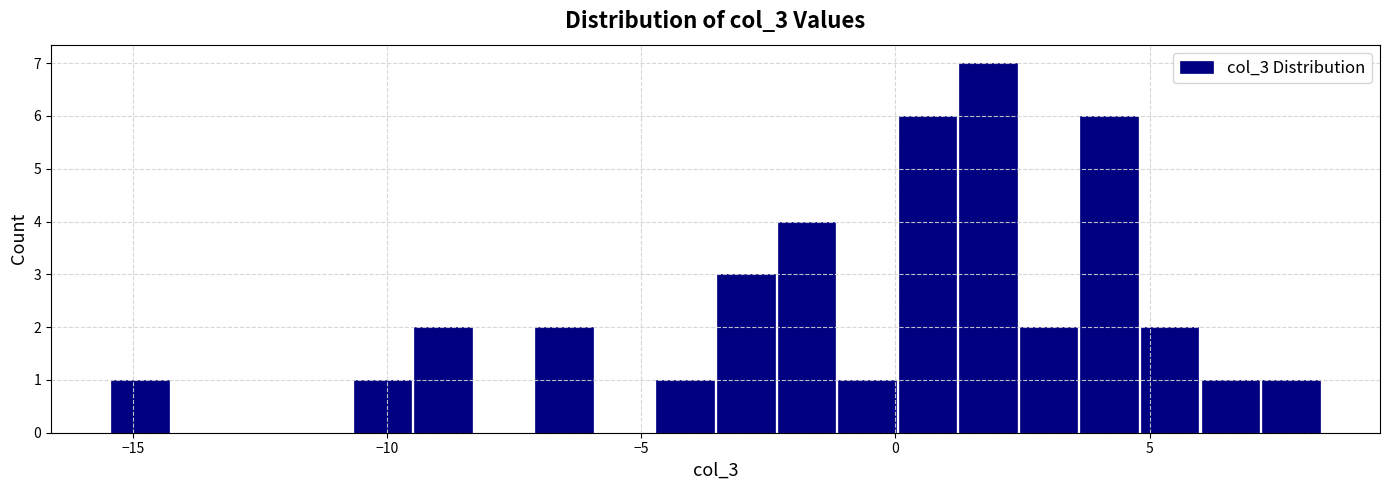

Read against the x-axis, roughly where is the centre of the tallest bar?

2.0